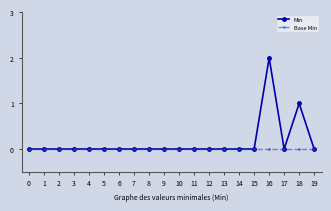

At which category does the chart reach its peak across all series?

16